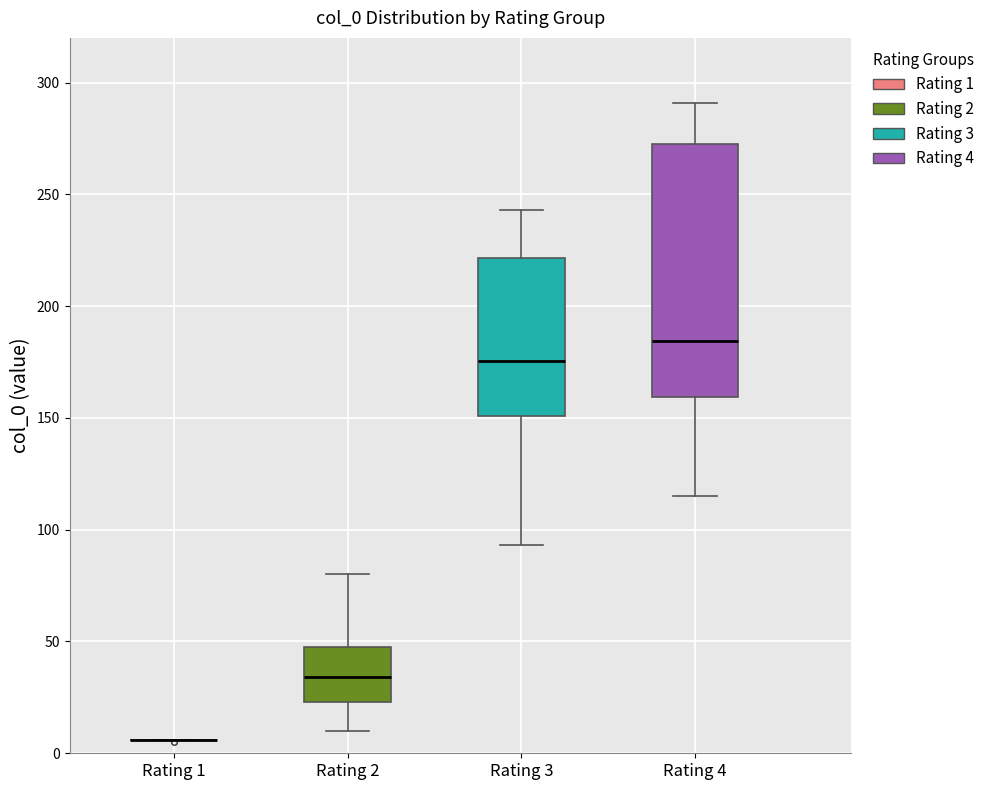

Reading left to right, transcribe this box plot: for each box, give where its median line is, the range the box spans, and where its two whiskers end, as read against the y-axis. The values are not printed on the chart, so give them approximately, as read against the axis.

Rating 1: box collapsed to a line at 5, whiskers 5 to 5
Rating 2: median 35, box 25 to 50, whiskers 10 to 80
Rating 3: median 175, box 150 to 220, whiskers 95 to 245
Rating 4: median 185, box 160 to 275, whiskers 115 to 290